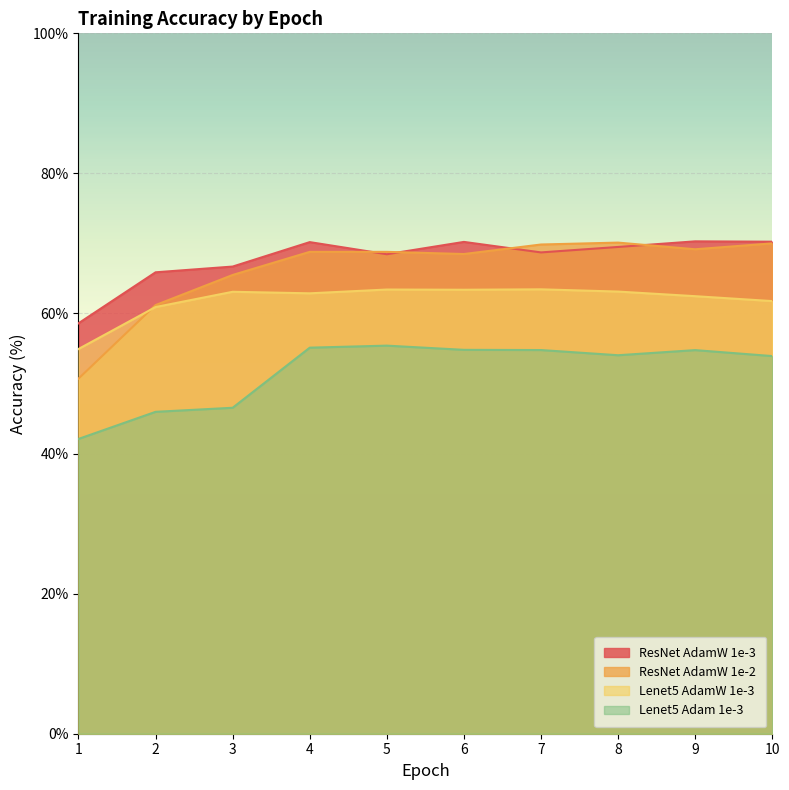

Between 1 and 10, which is larger?

10